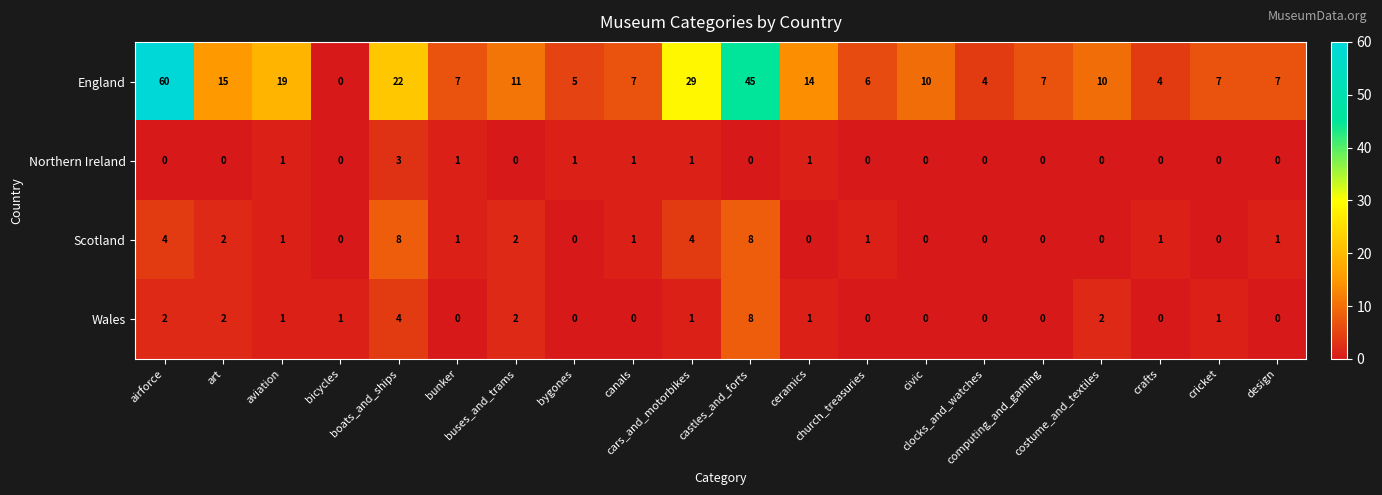

What is the difference between the maximum and minimum values in the Northern Ireland series?

3